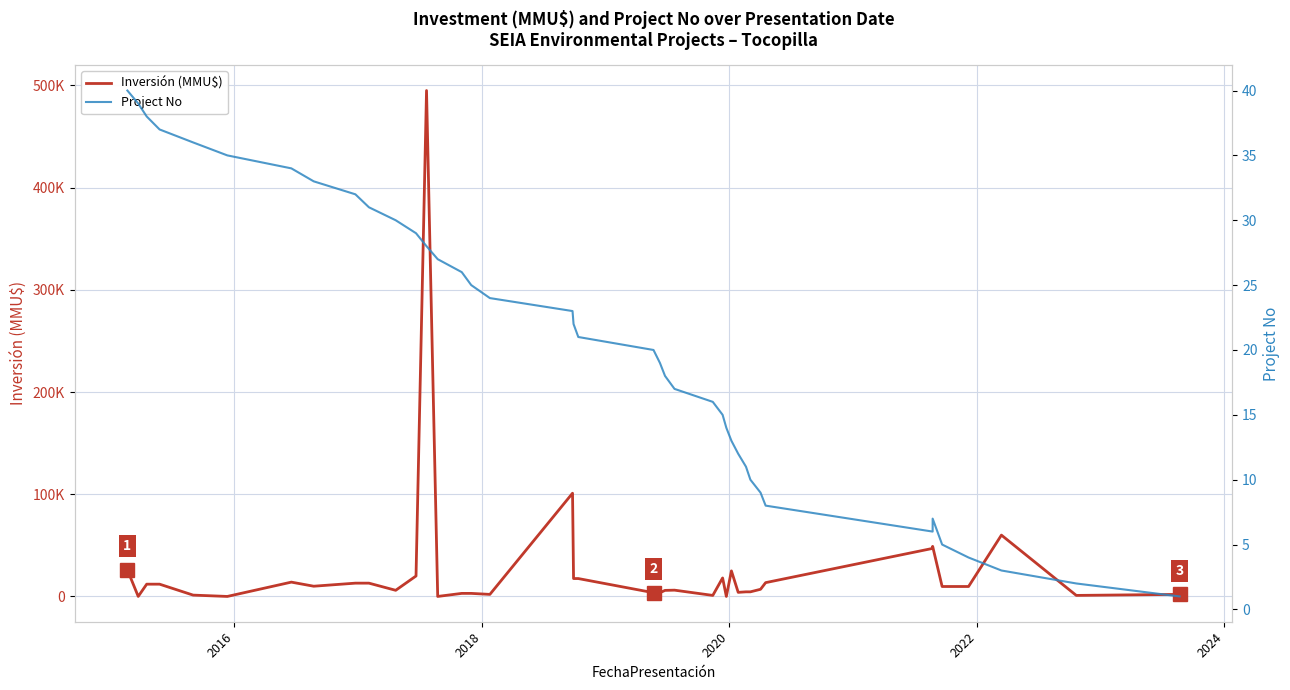

Does the chart have visible grid lines?

Yes